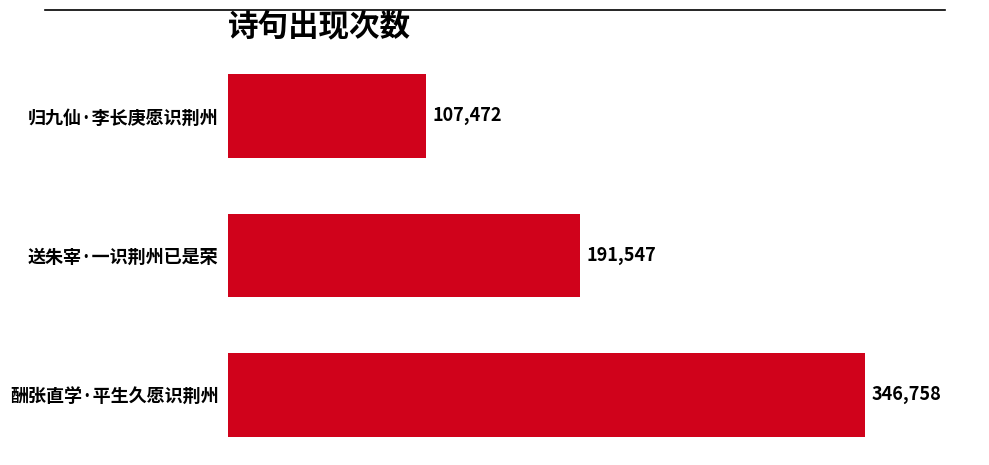

How many data points are less than 191547?

1